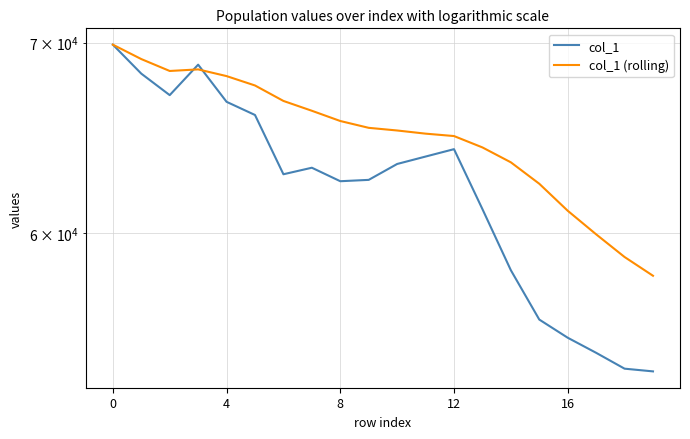

Reading right to left, extract all data points from this chart.

col_1: 53631.3	53749.3	54444.5	55113.9	55930.8	58212.4	61166.8	64210.3	63827.1	63444.2	62632.6	62564.2	63251.9	62918.3	66012.8	66721.2	68760.2	67083.6	68262.3	69882.9
col_1 (rolling): 57951.3	58838.7	59929.7	61085.7	62436.3	63529.8	64301.2	64896.2	65022.7	65189.4	65329.5	65691.9	66239.1	66768.6	67610.4	68126.0	68497.3	68409.5	69072.6	69882.9